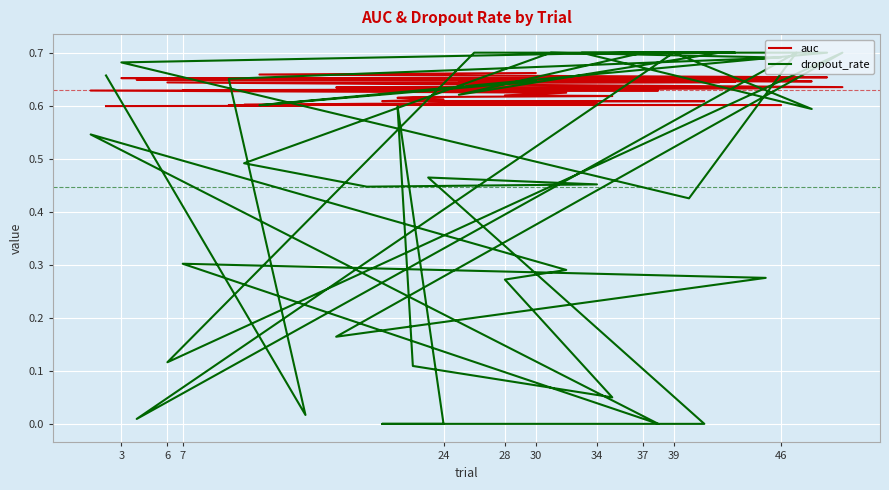

At which category is the sum across all series the highest?

39